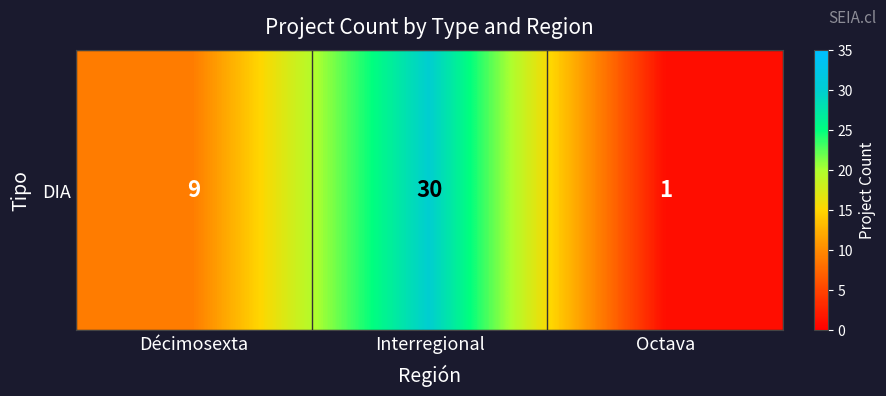

At which label does the data first exceed 9?

Interregional